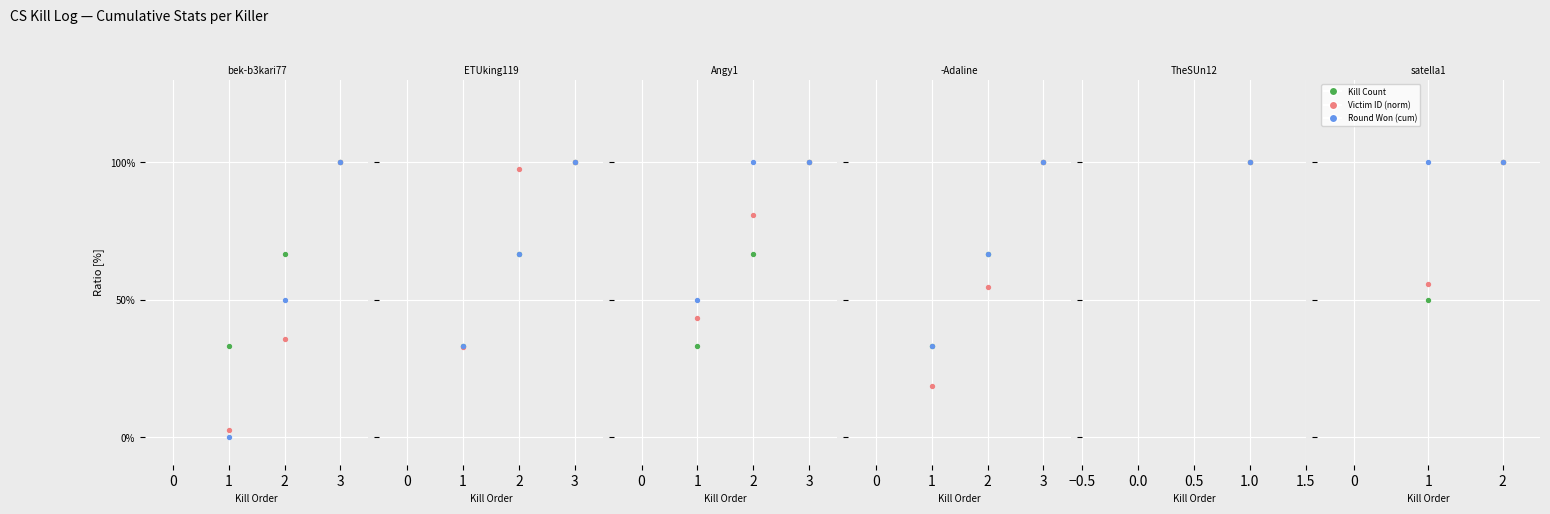

At how many categories does at least one series exceed 73?

2